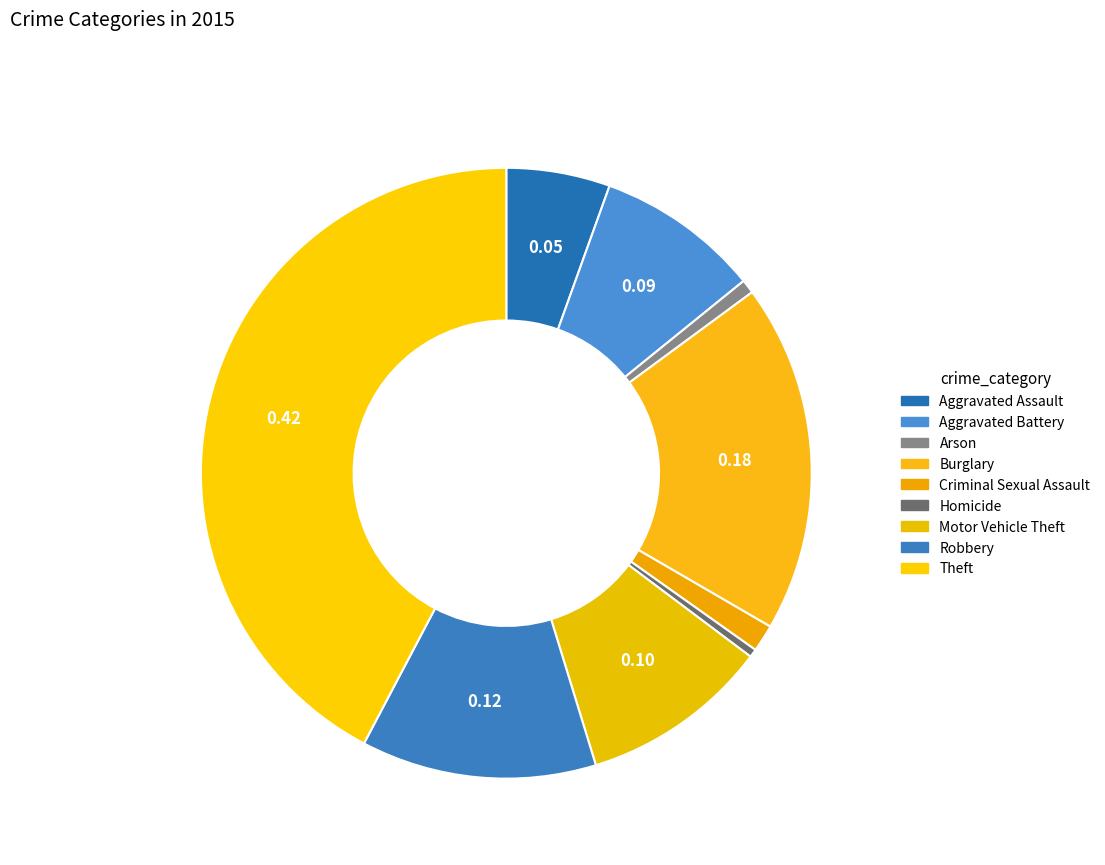

How many segments does this pie chart have?

9